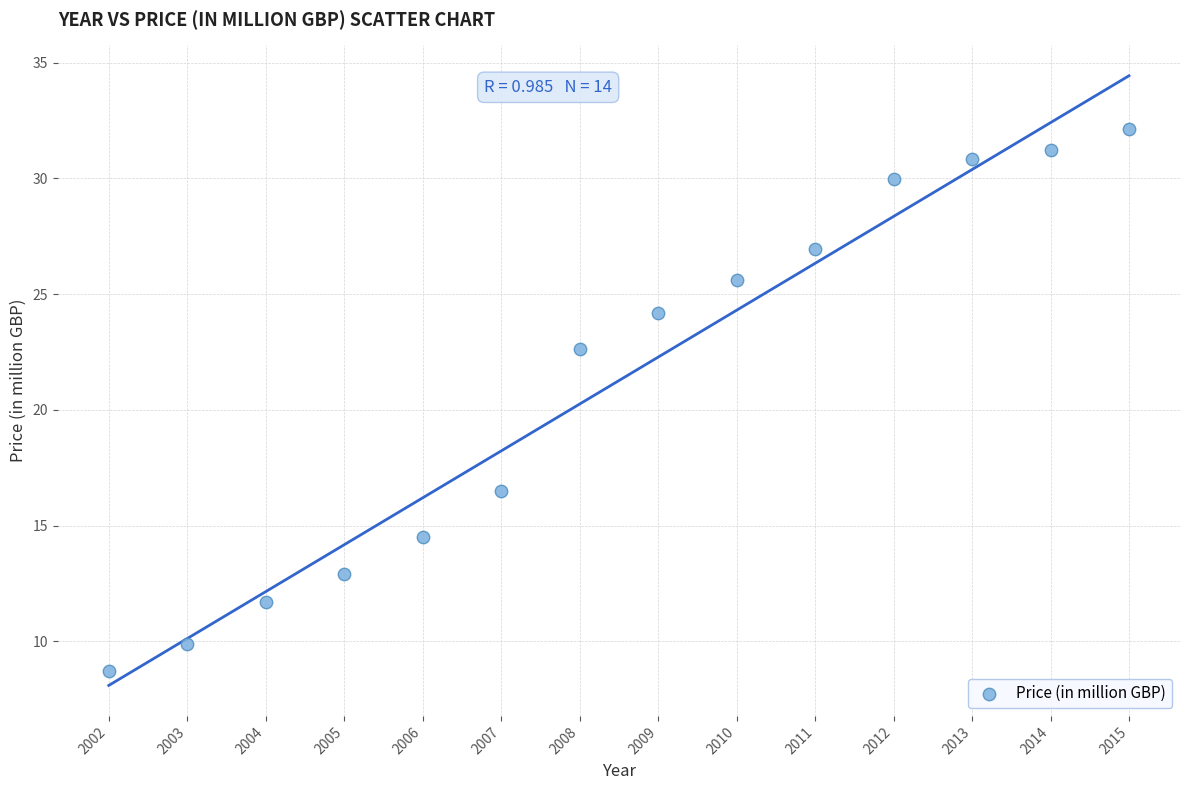

What Y value in the scatter plot is closest to 20?

22.6